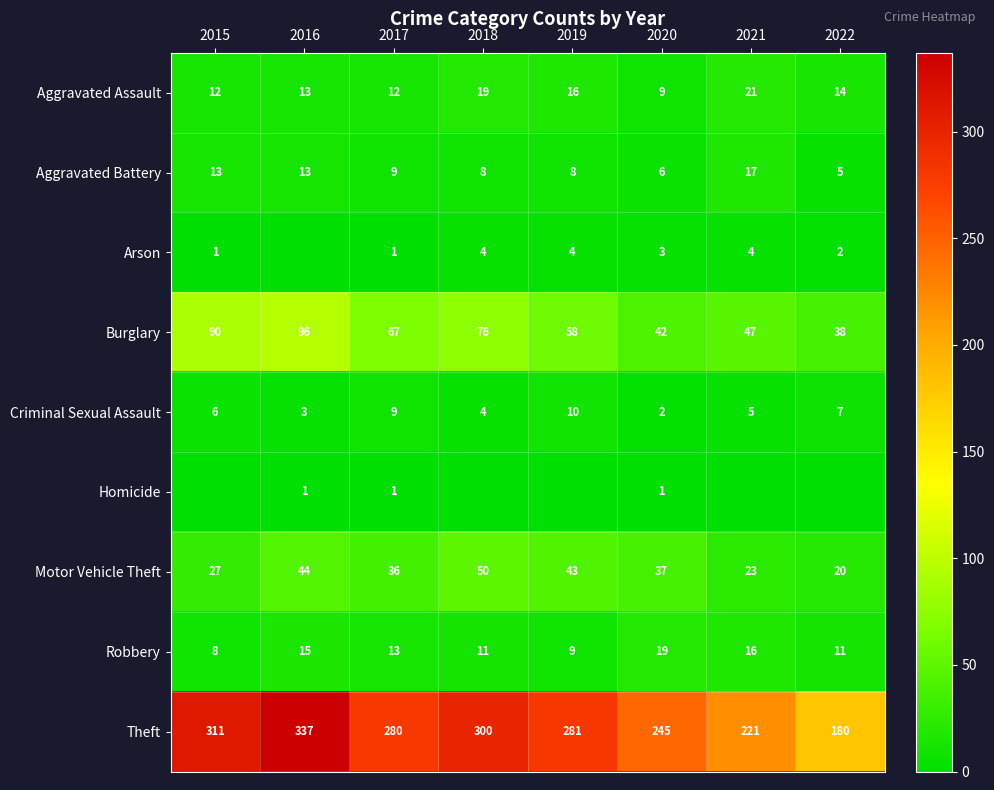

How many distinct data groups are displayed?

9